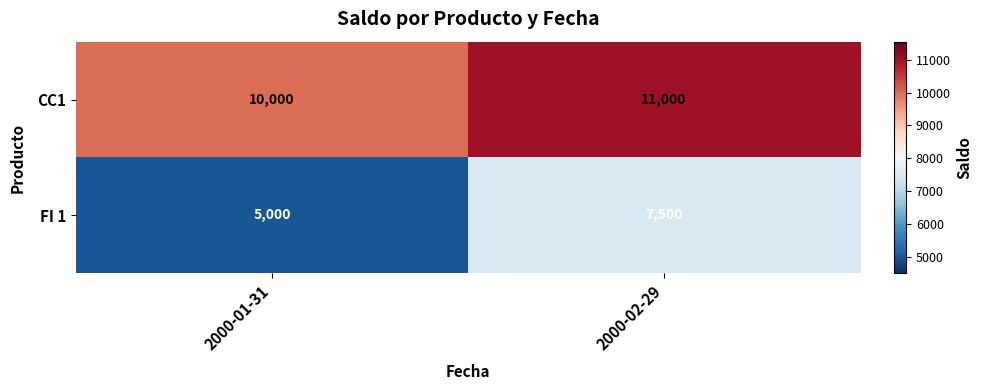

What is the average value of the FI 1 series?

6250